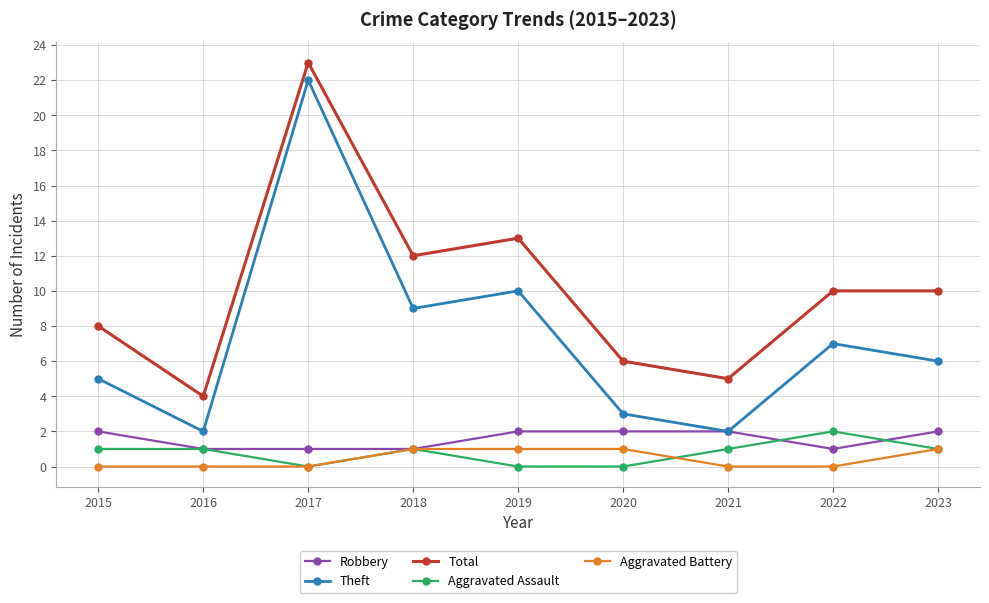

What is the difference between the maximum and minimum values in the Aggravated Assault series?

2